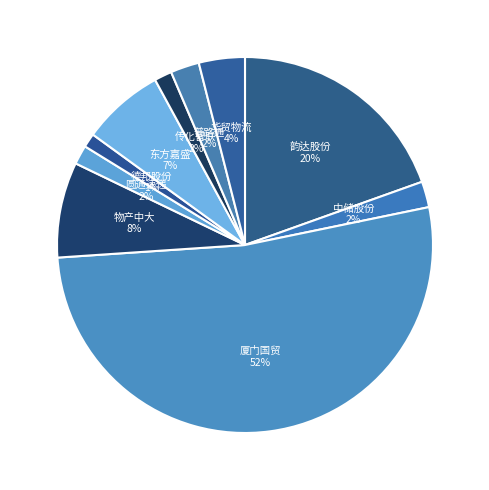

What is the largest slice in the pie chart?

厦门国贸